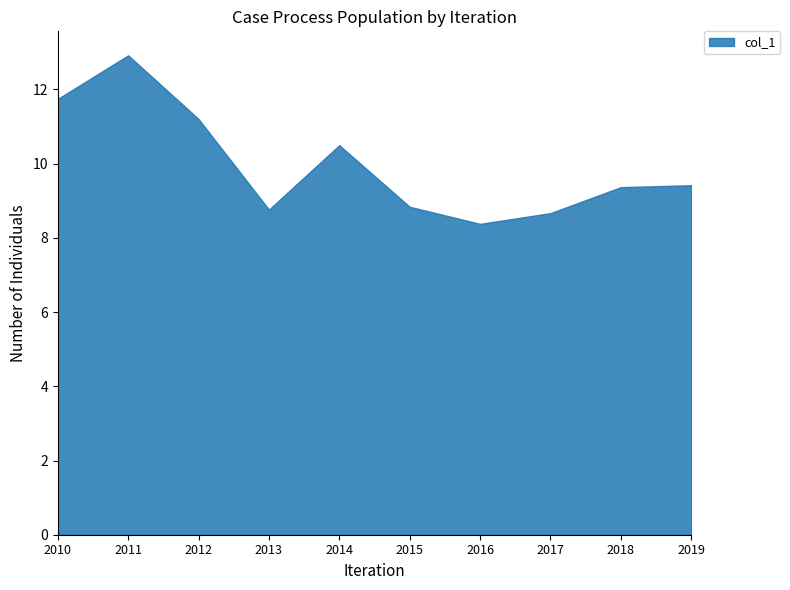

How many values are below 9?

4